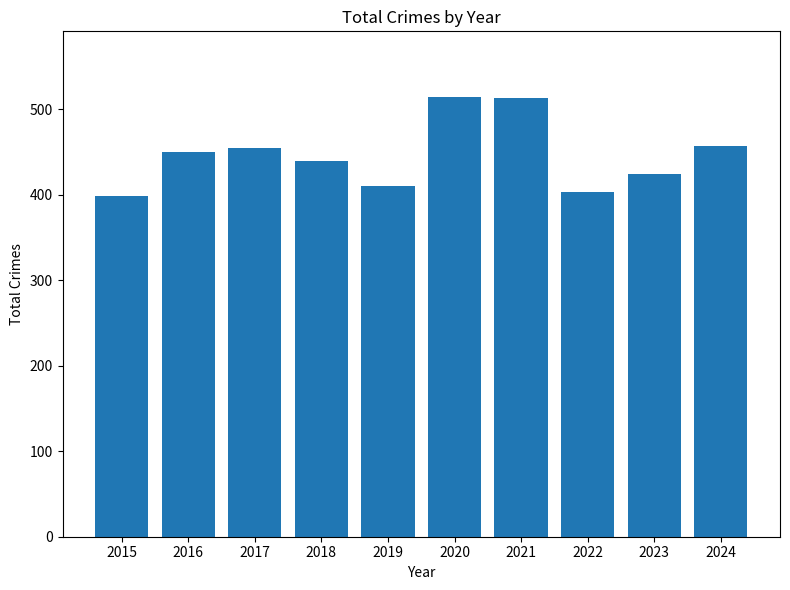

What is the difference between the maximum and minimum values?

116